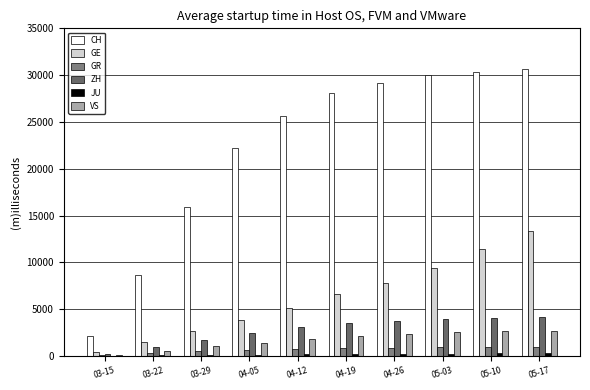

What is the sum of all ZH values?

27985